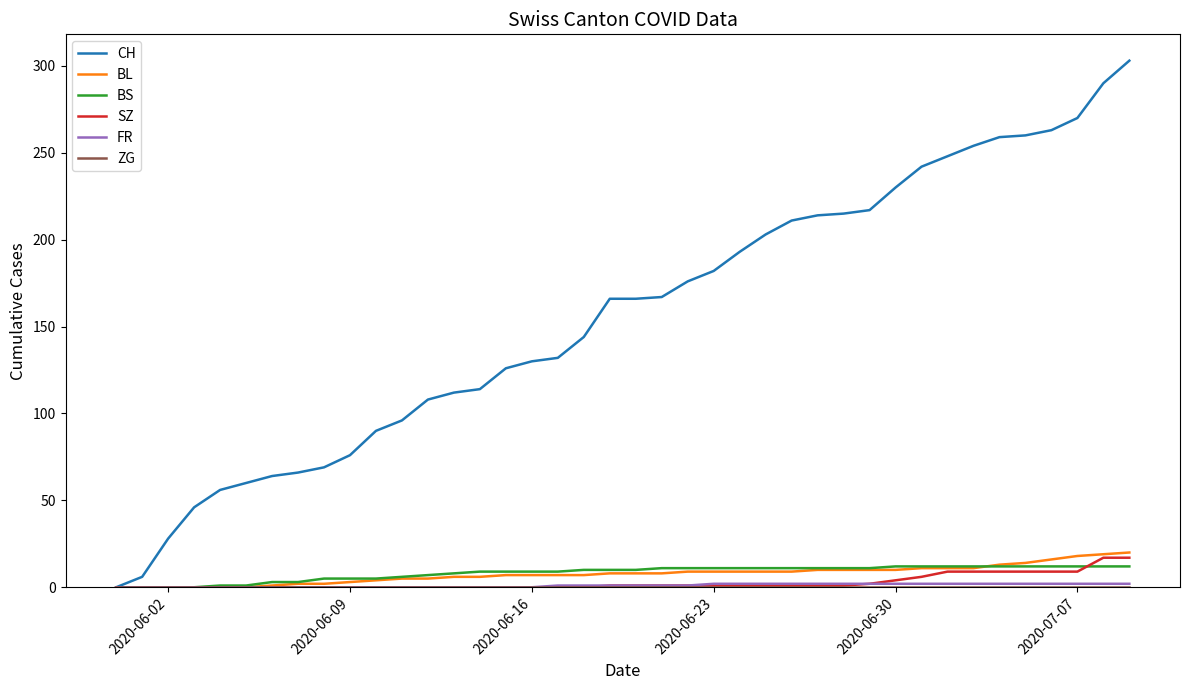

What is the highest value of the BL series?

20